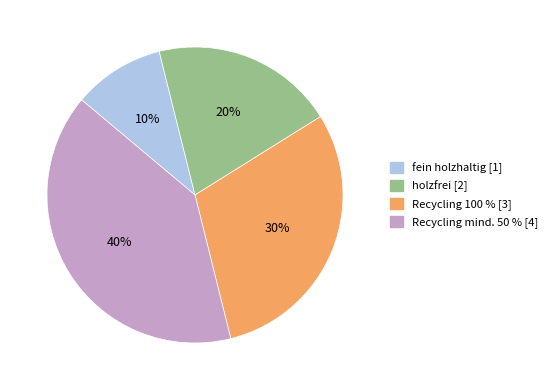

What percentage is the holzfrei [2] slice, to the nearest percent?

20%